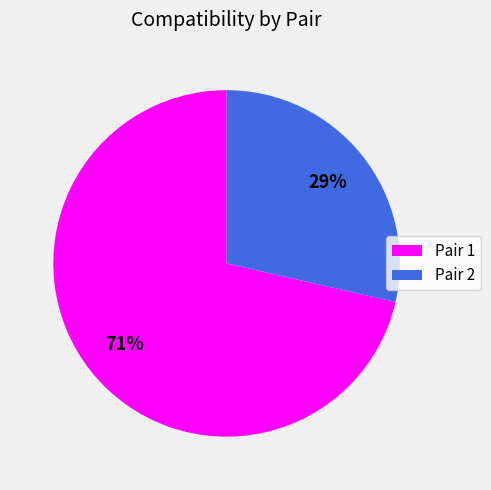

Approximately how many times larger is the value at Pair 2 compared to Pair 1?

0.4